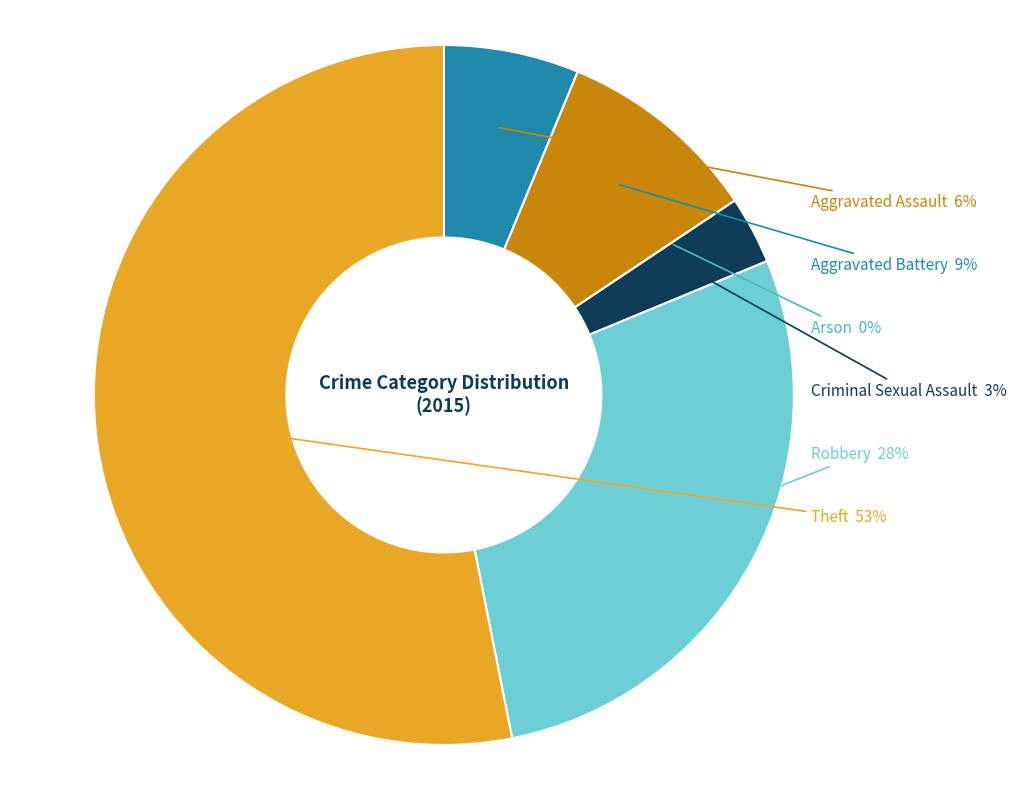

What is the largest slice in the pie chart?

Theft